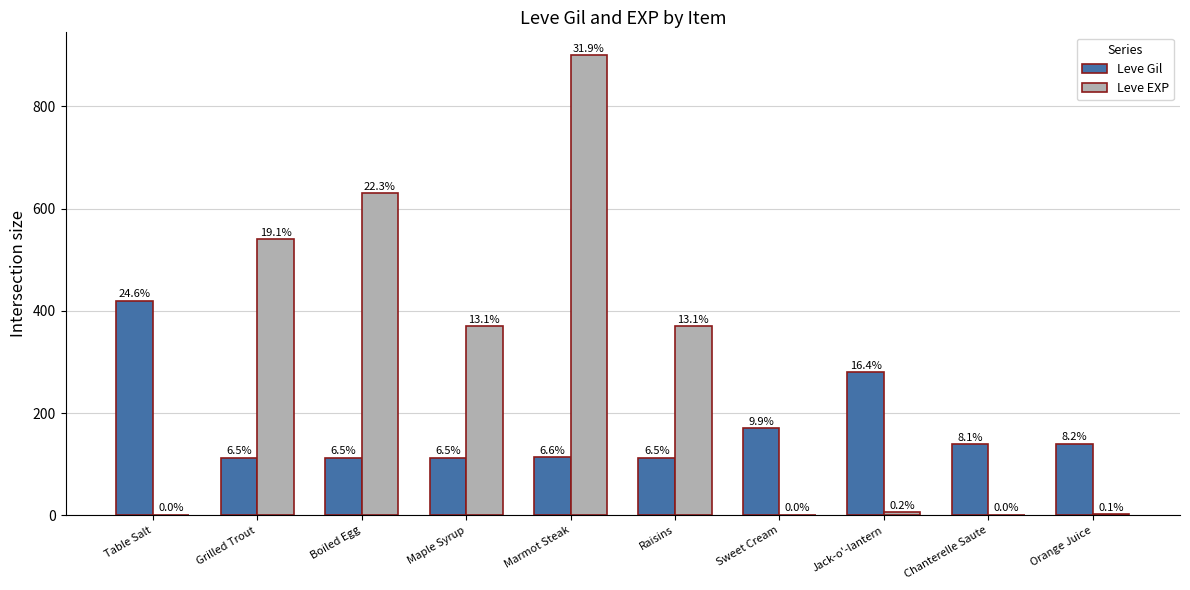

Which series has the largest total across all categories?

Leve EXP